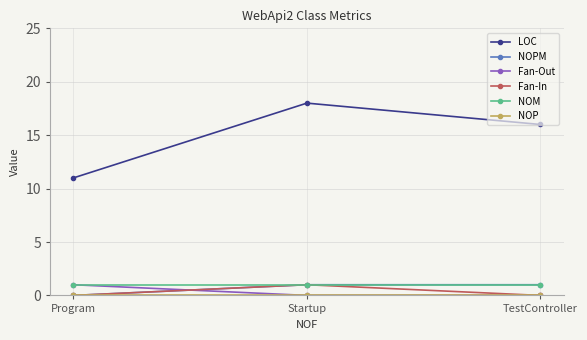

What is the difference between the highest and lowest values at Program?

11